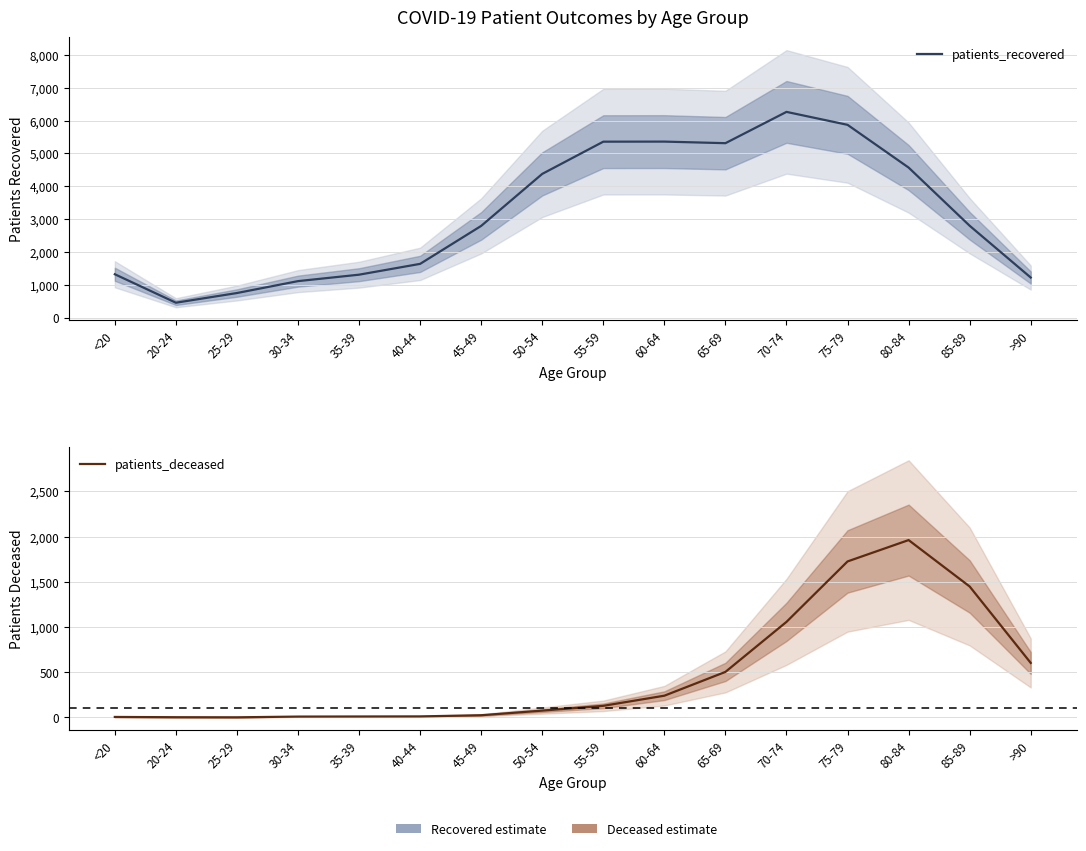

At how many categories does at least one series exceed 3772?

7